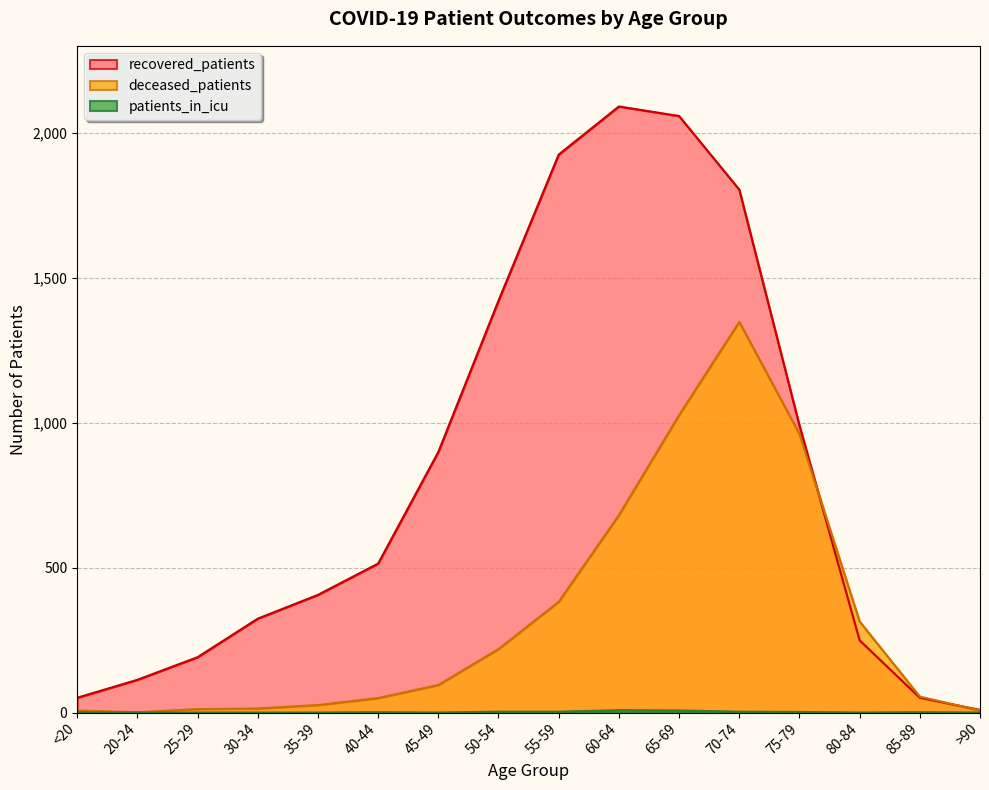

What is the sum of all deceased_patients values?

5198